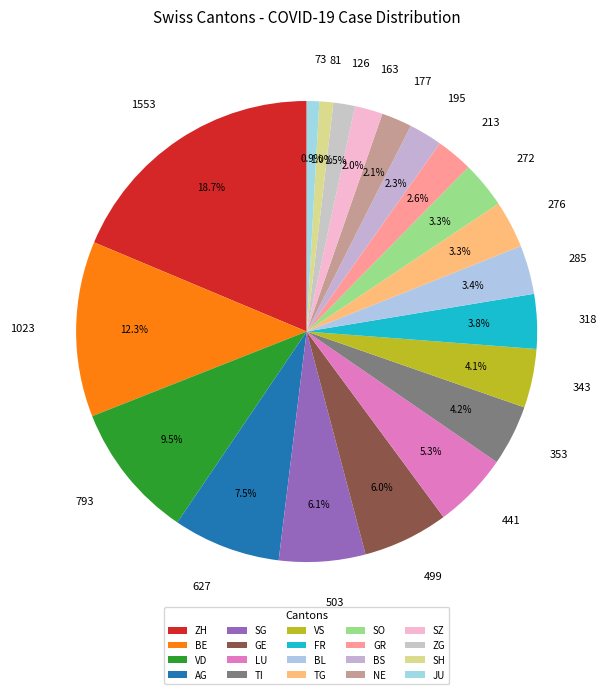

To the nearest percent, what is the difference between the largest and smallest slice percentages?

18%